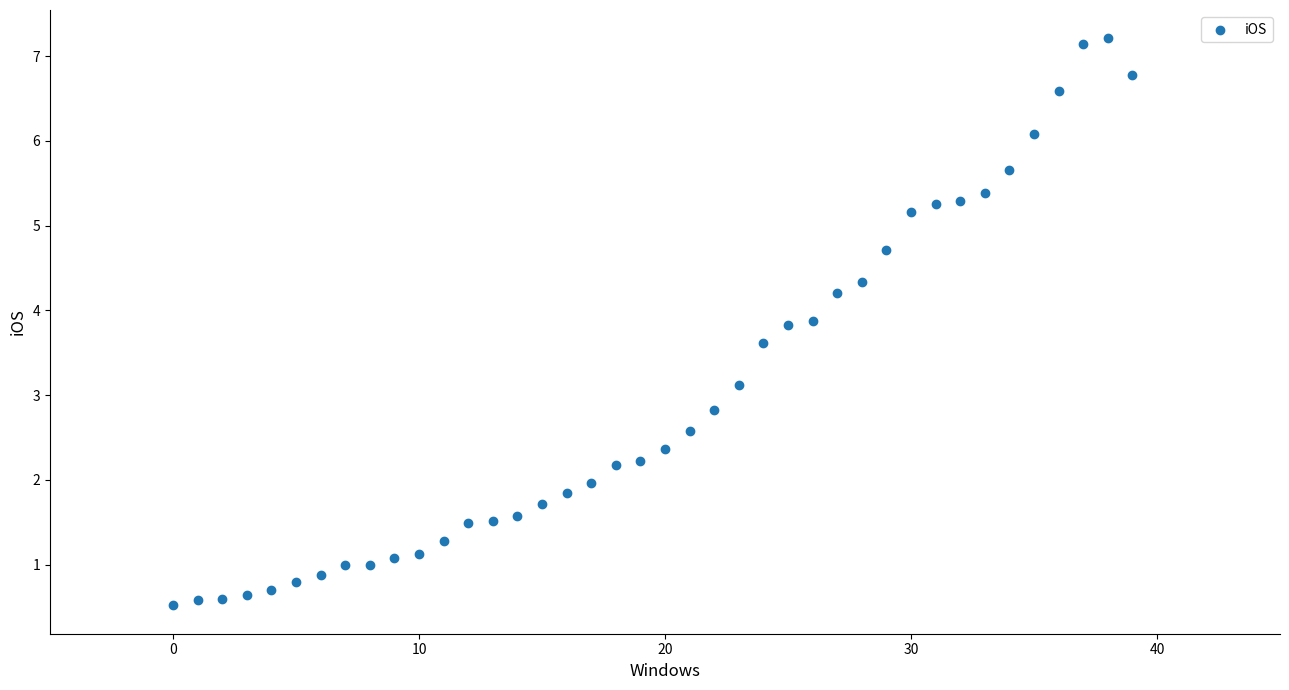

What is the range of Y values (max minus min)?

6.7